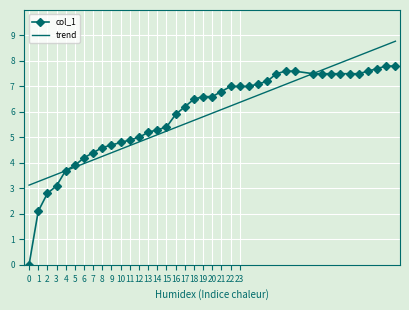

List the series in order of their peak value, highest first.

trend, col_1